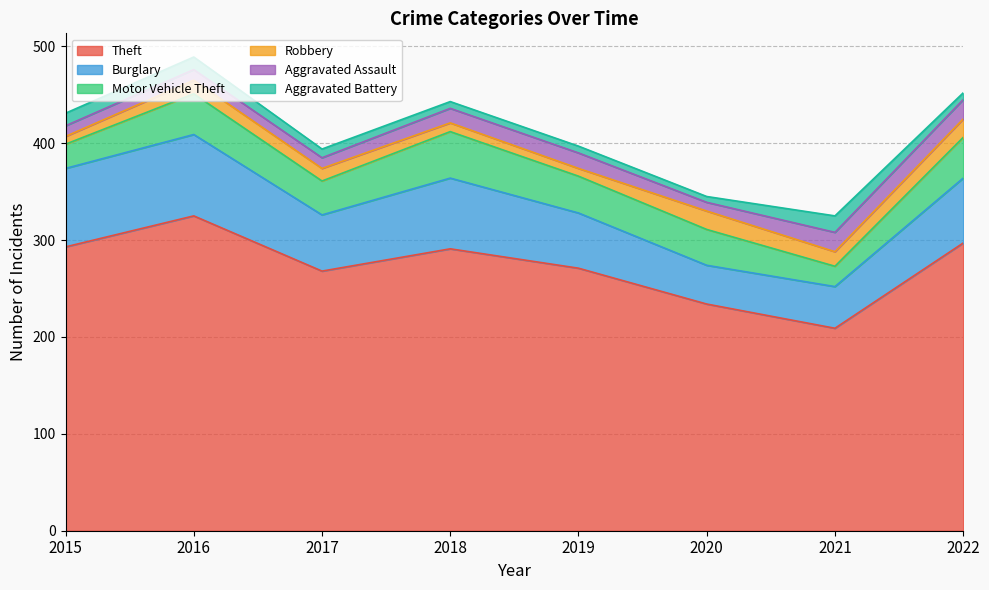

What is the maximum value for Theft?

325